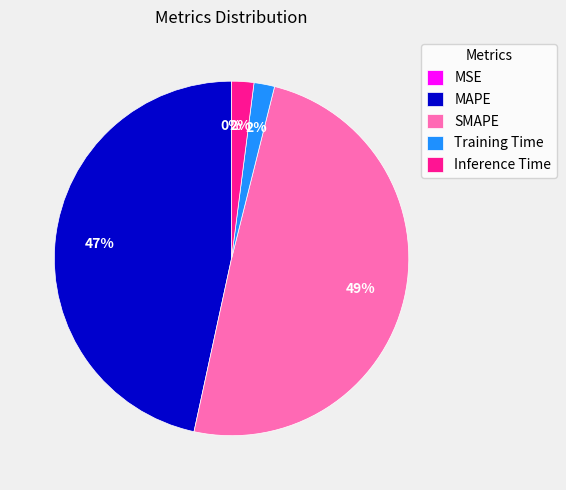

Which slice is the largest?

SMAPE